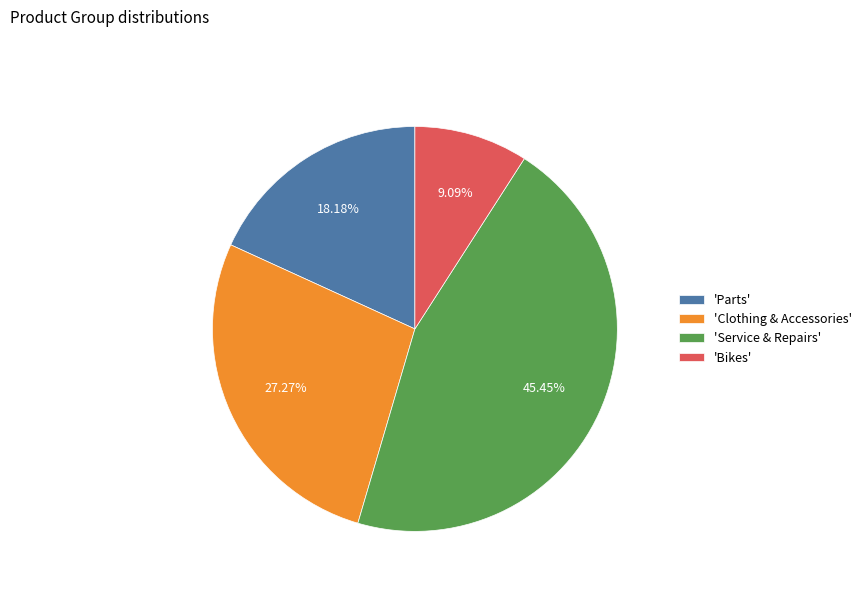

Does any single category account for the majority?

No